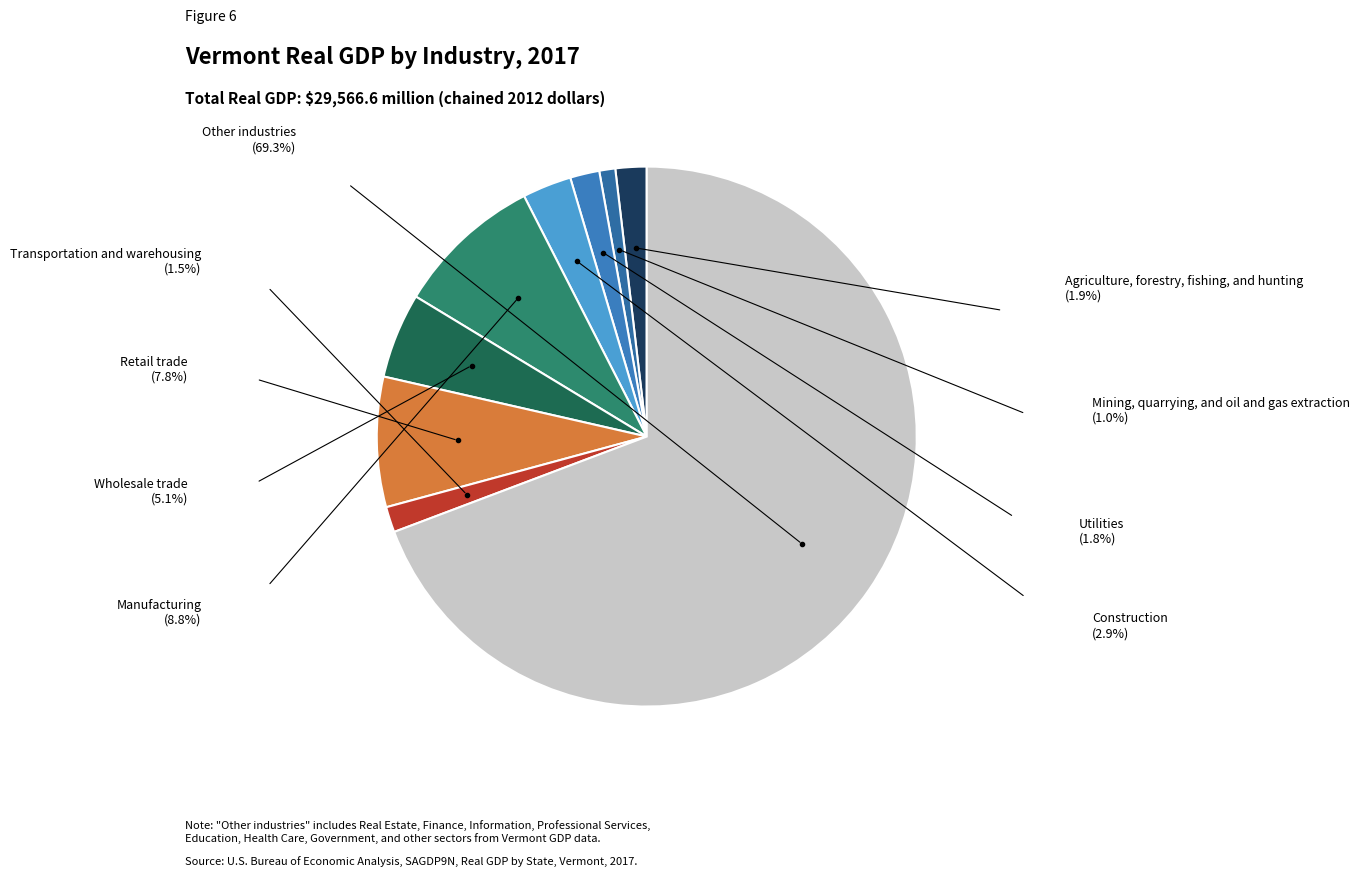

How many slices are in this pie chart?

9